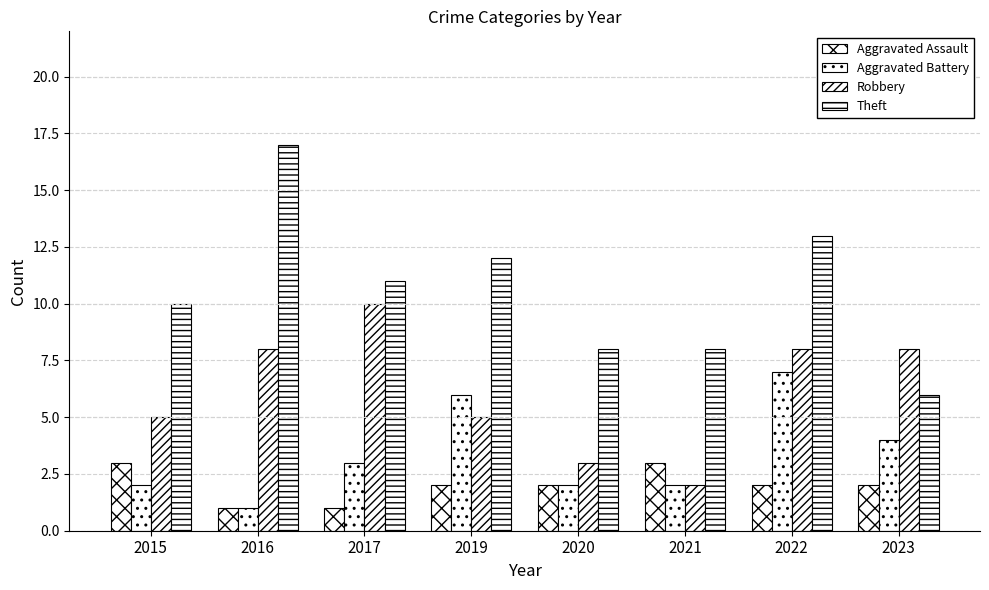

True or false: Aggravated Battery has a value of 6 at 2019.

True